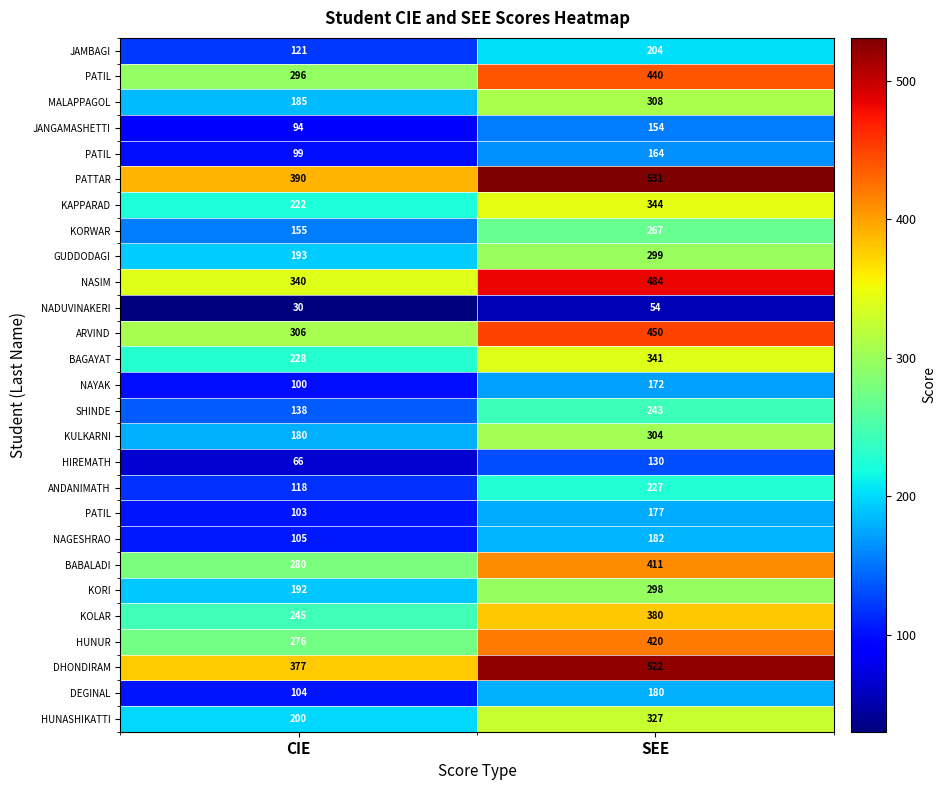

At which category is the sum across all series the highest?

SEE